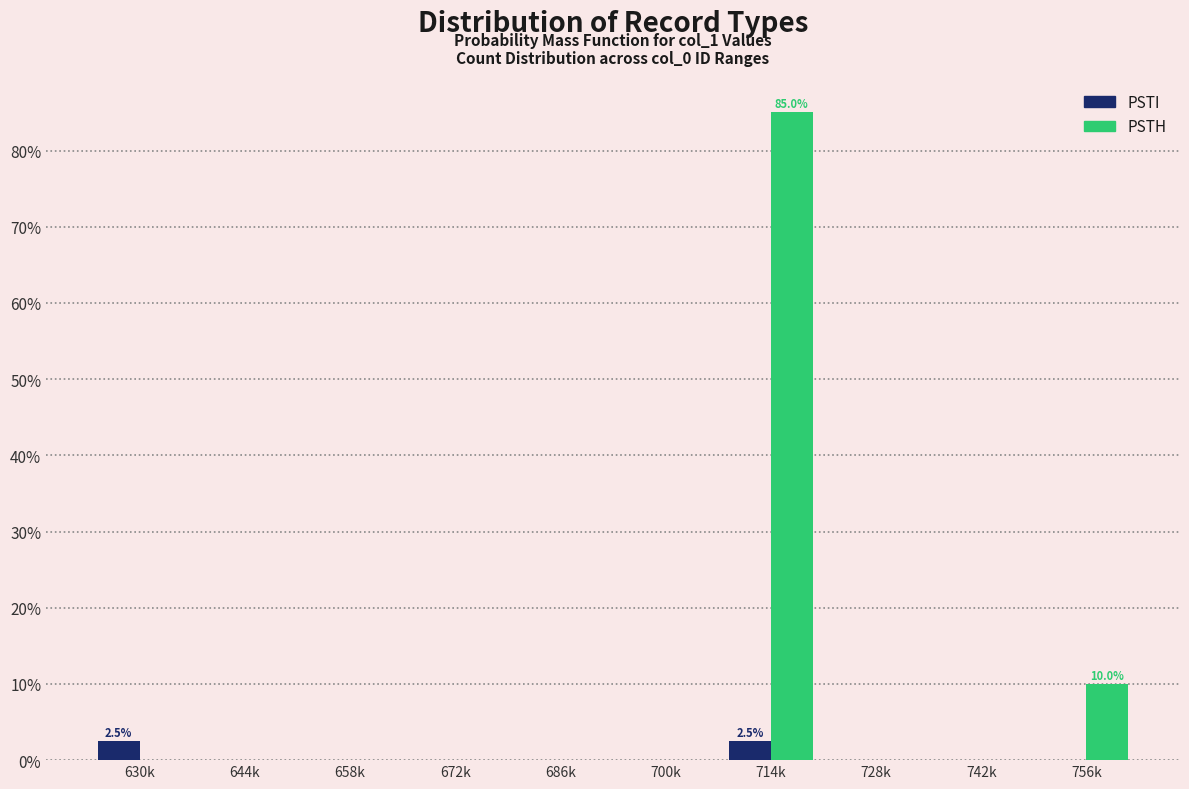

Reading right to left, extract all data points from this chart.

PSTI: 756k=0.0	742k=0.0	728k=0.0	714k=2.5	700k=0.0	686k=0.0	672k=0.0	658k=0.0	644k=0.0	630k=2.5
PSTH: 756k=10.0	742k=0.0	728k=0.0	714k=85.0	700k=0.0	686k=0.0	672k=0.0	658k=0.0	644k=0.0	630k=0.0